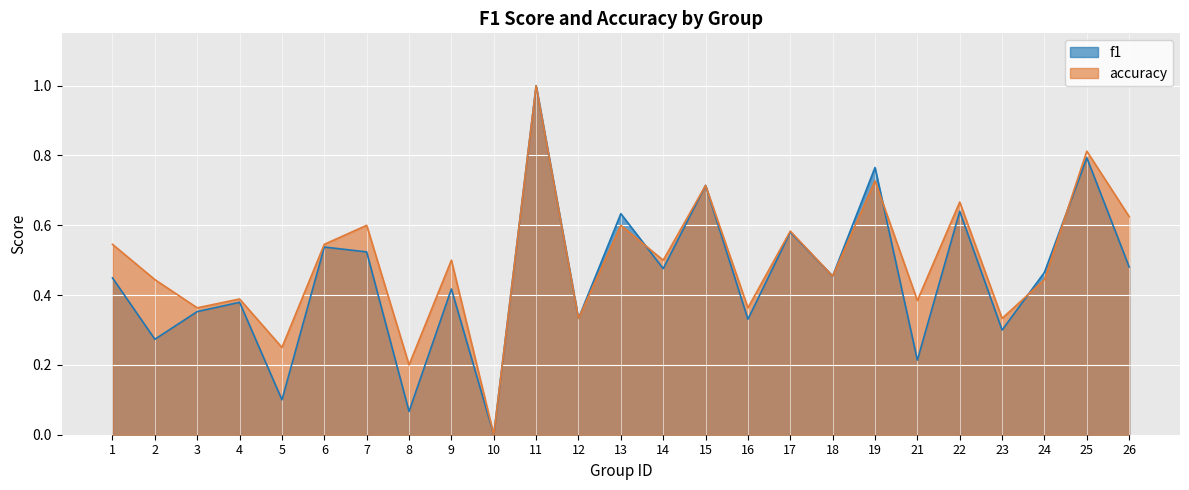

Is it true that f1 equals 0.3 at 22?

False